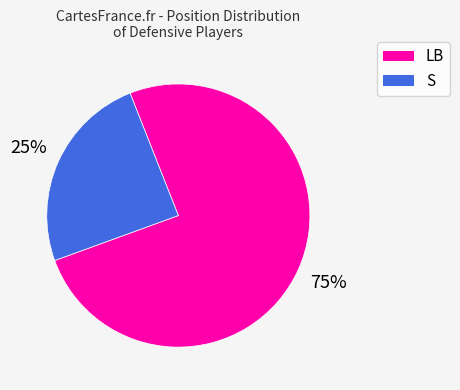

To the nearest percent, what is the average slice percentage?

50%